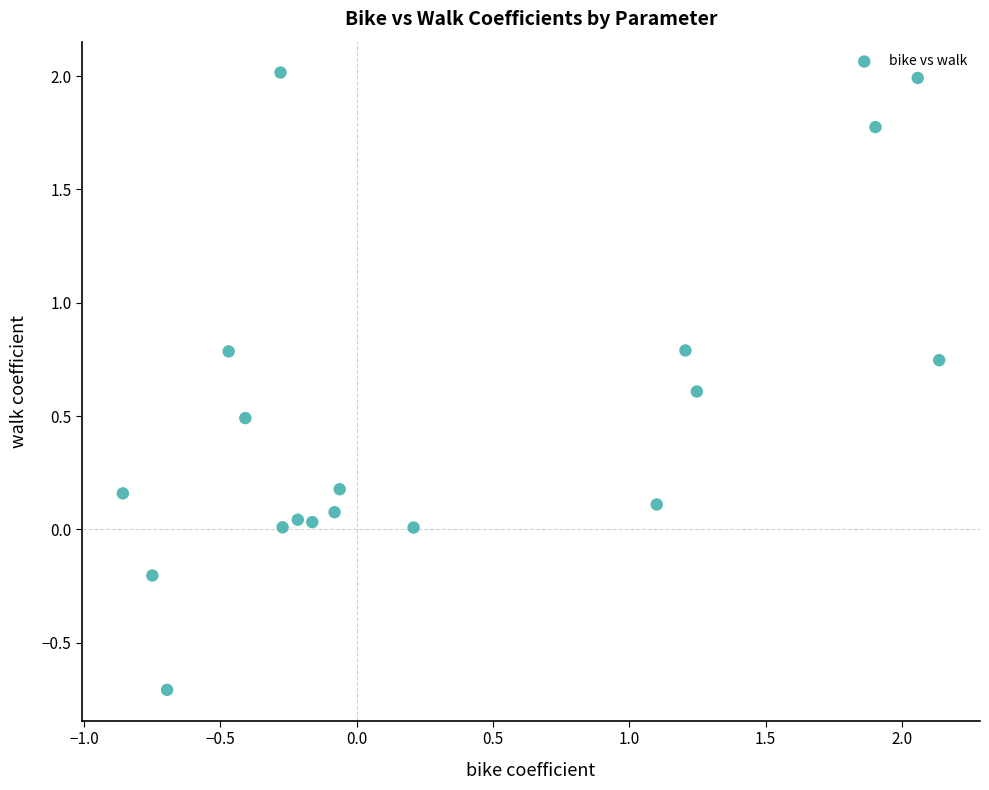

What is the range of X values (max minus min)?

3.0